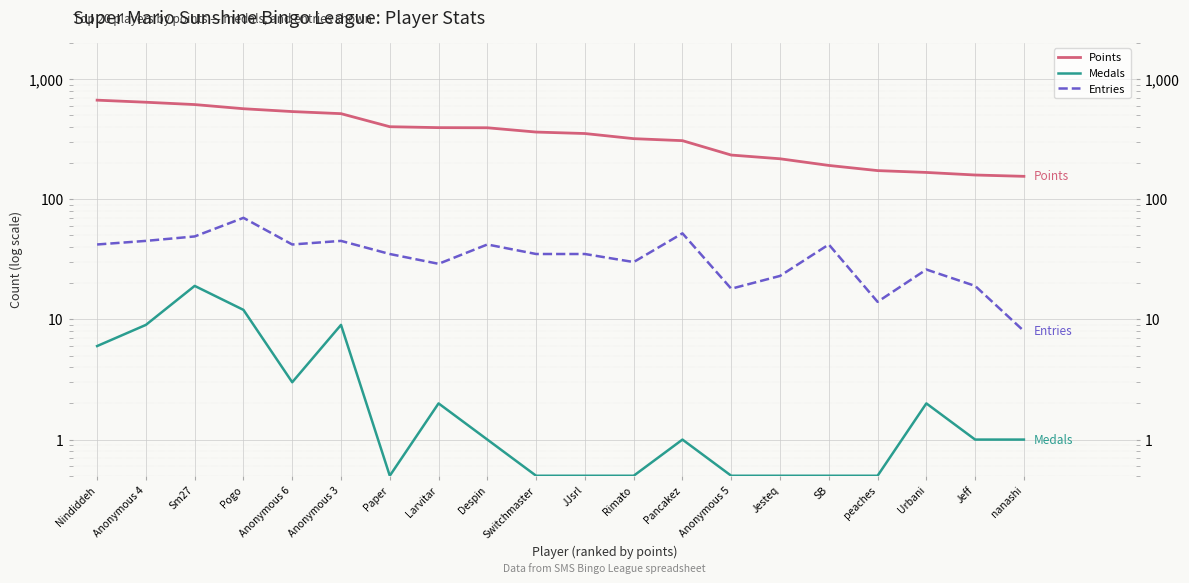

True or false: Entries and Points intersect in this chart.

False